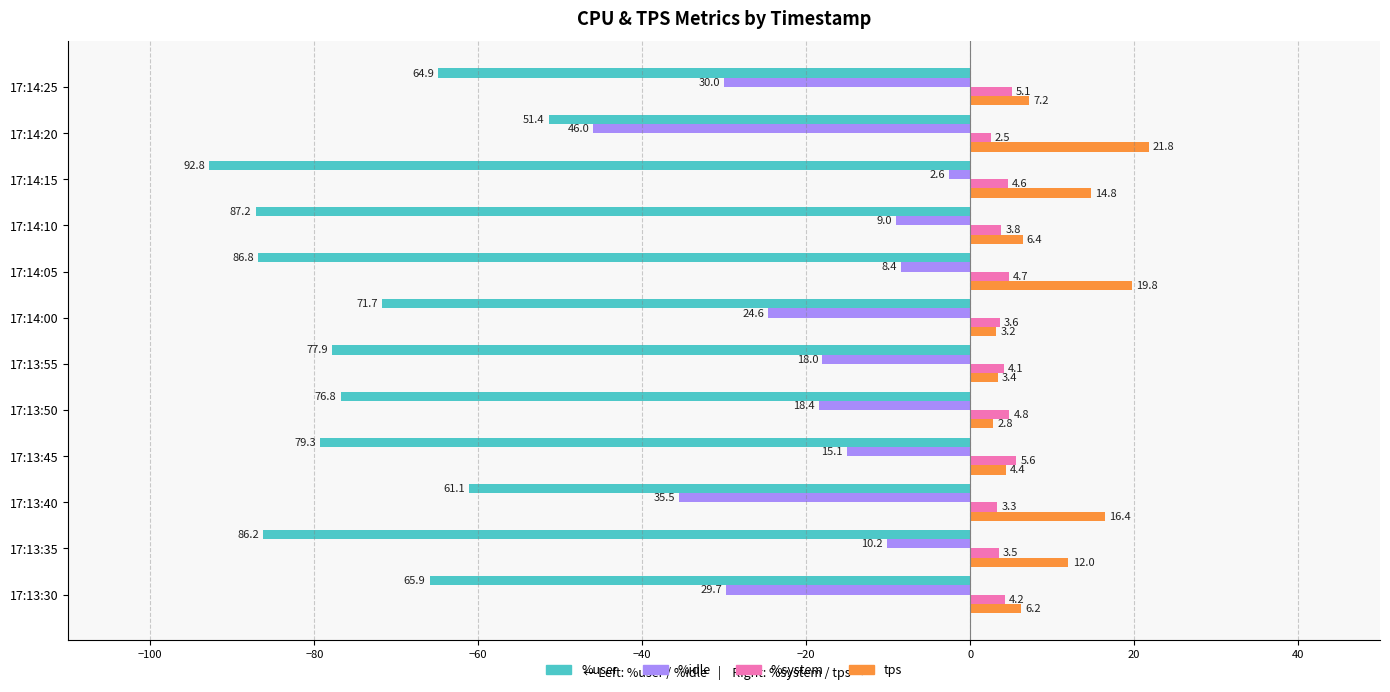

What is the difference between the maximum and minimum values in the %user series?

41.4